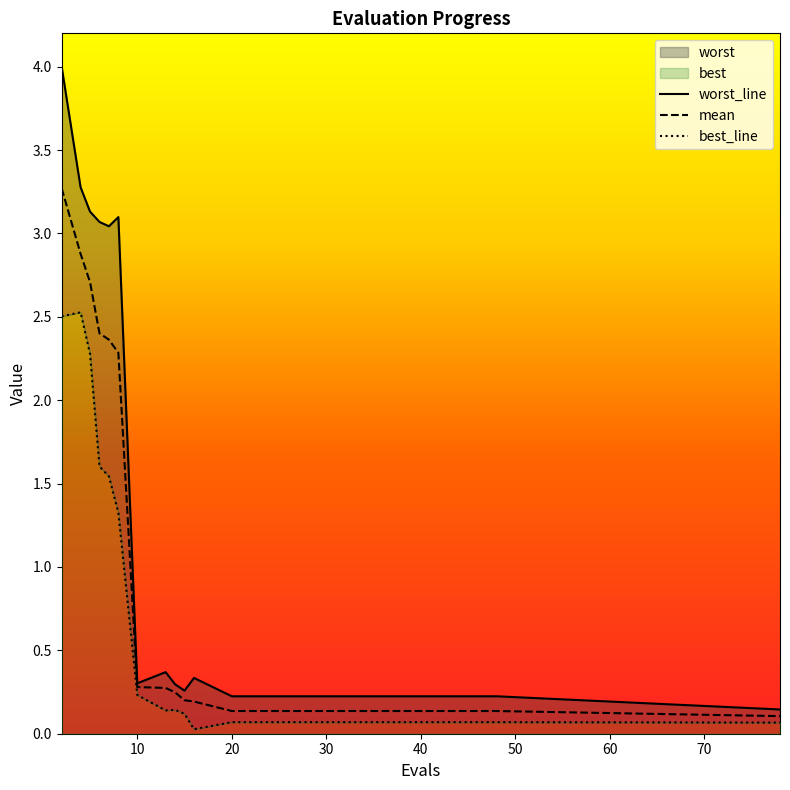

What is the sum of the worst values at 4 and 13?

3.6